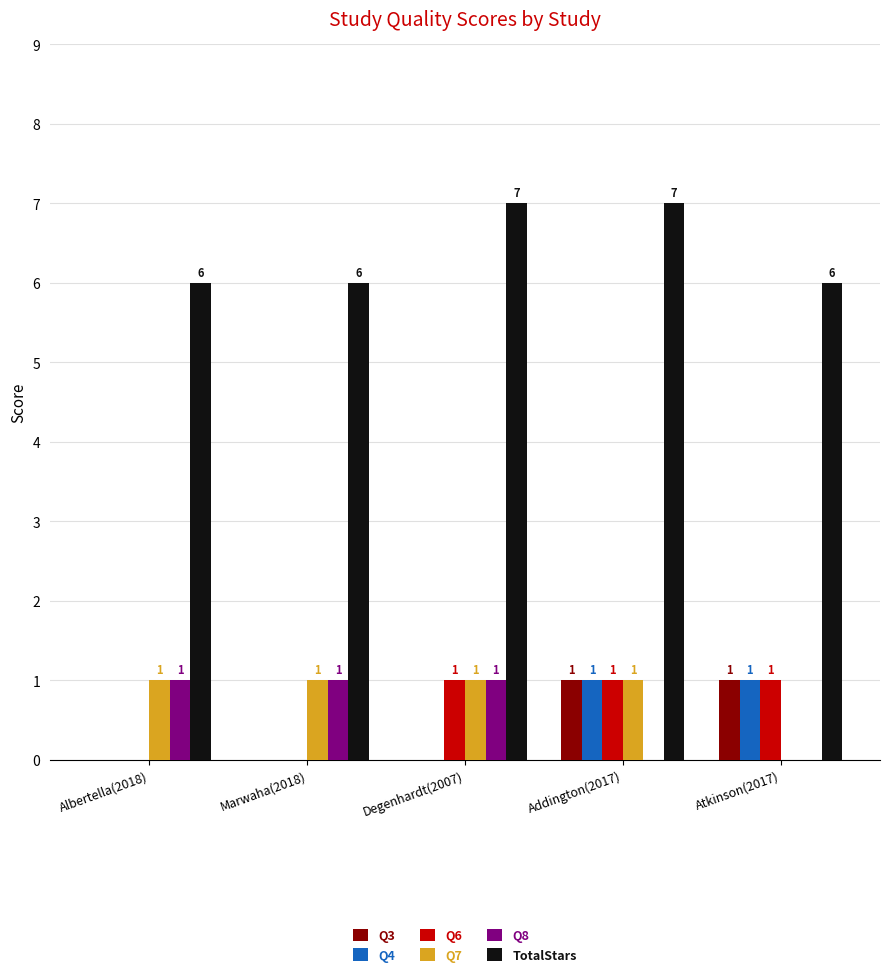

Reading left to right, what are all the values shown in this chart?

Q3: Albertella(2018)=0	Marwaha(2018)=0	Degenhardt(2007)=0	Addington(2017)=1	Atkinson(2017)=1
Q4: Albertella(2018)=0	Marwaha(2018)=0	Degenhardt(2007)=0	Addington(2017)=1	Atkinson(2017)=1
Q6: Albertella(2018)=0	Marwaha(2018)=0	Degenhardt(2007)=1	Addington(2017)=1	Atkinson(2017)=1
Q7: Albertella(2018)=1	Marwaha(2018)=1	Degenhardt(2007)=1	Addington(2017)=1	Atkinson(2017)=0
Q8: Albertella(2018)=1	Marwaha(2018)=1	Degenhardt(2007)=1	Addington(2017)=0	Atkinson(2017)=0
TotalStars: Albertella(2018)=6	Marwaha(2018)=6	Degenhardt(2007)=7	Addington(2017)=7	Atkinson(2017)=6